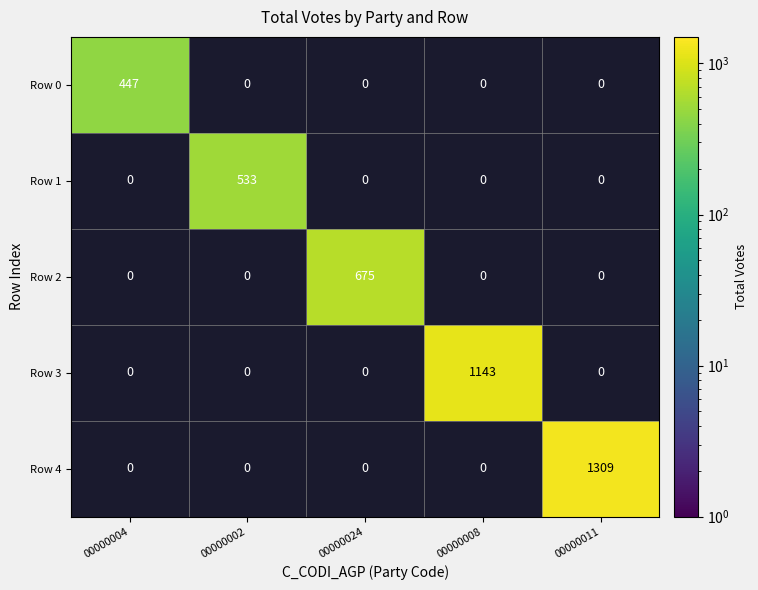

How many data points does each series have?

5